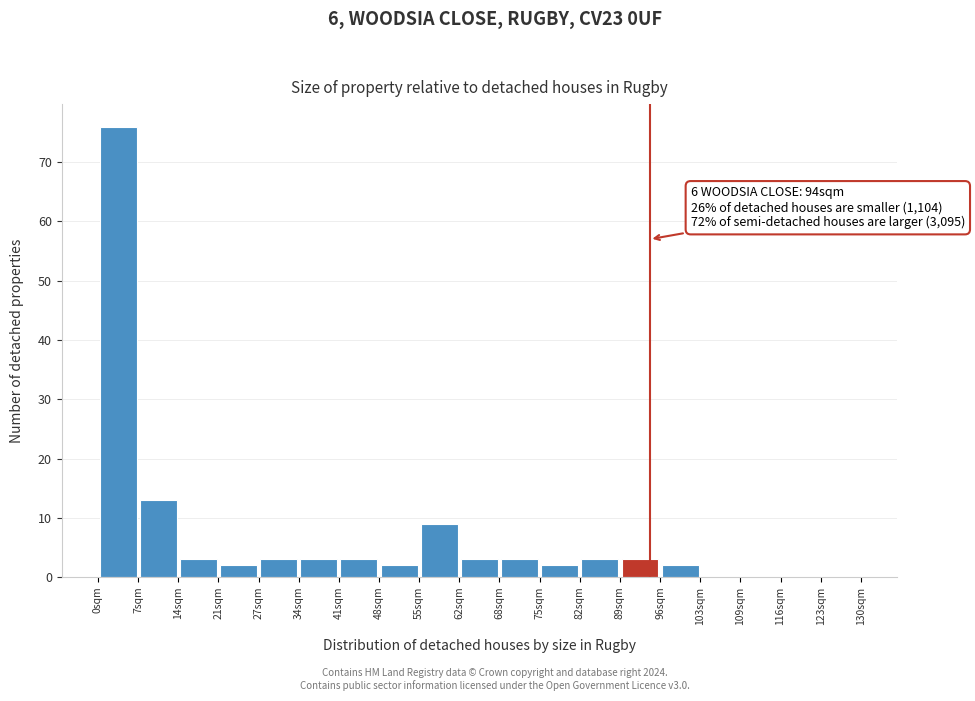

Which range on the x-axis has the tallest bar?

0 to 7